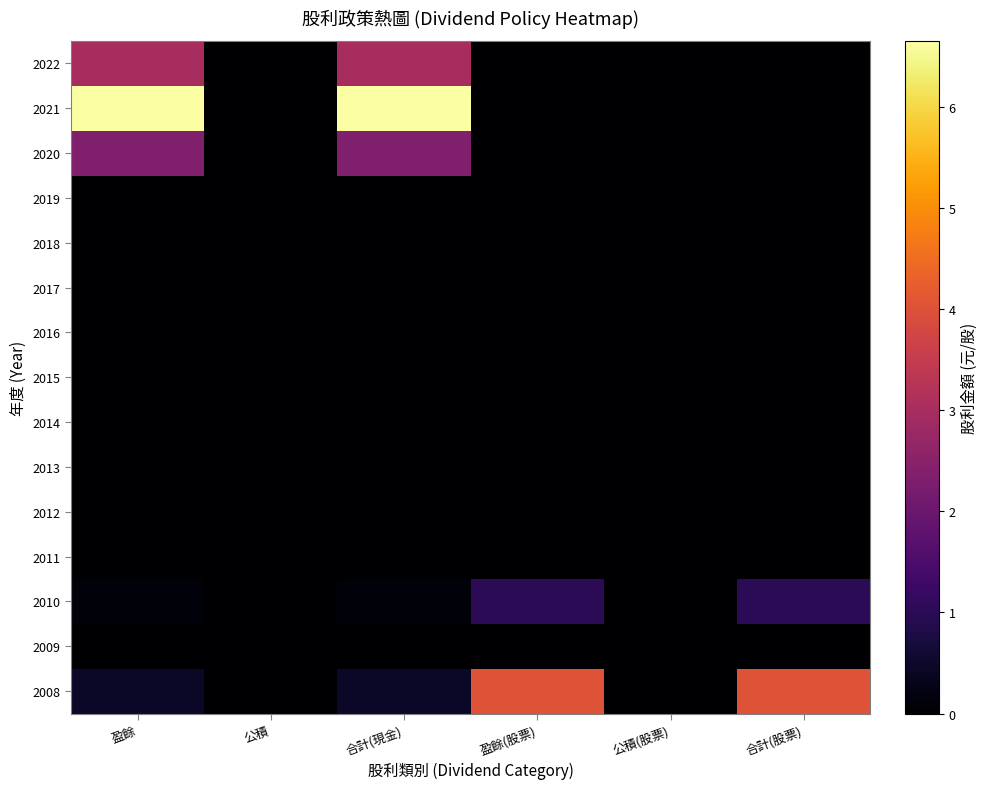

Which series changed the most between 盈餘(股票) and 合計(股票)?

2022